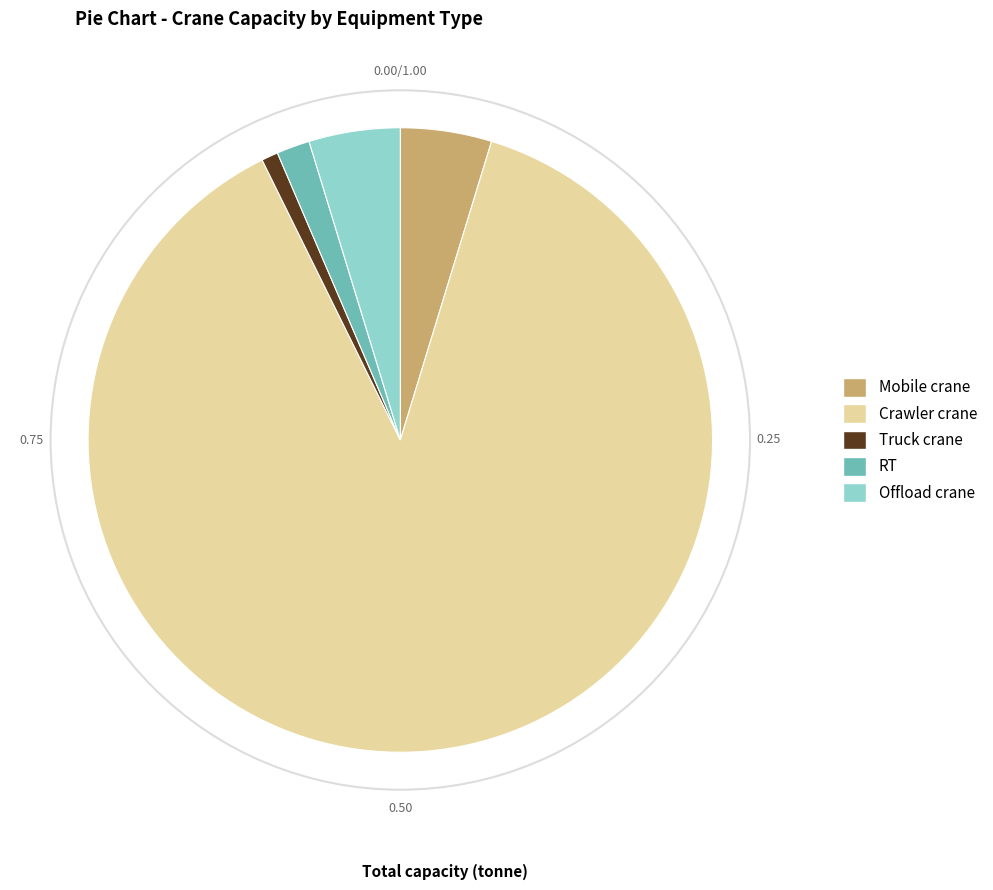

What is the largest slice in the pie chart?

Crawler crane